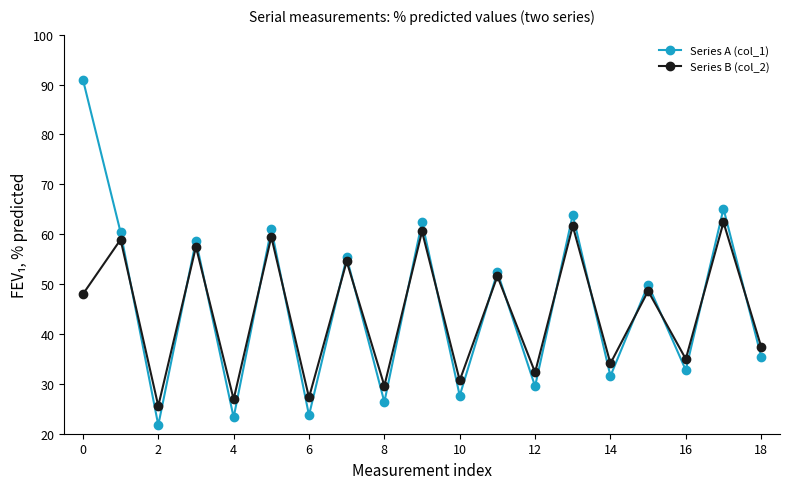

Rank the series by their maximum value, from lowest to highest.

Series B (col_2), Series A (col_1)